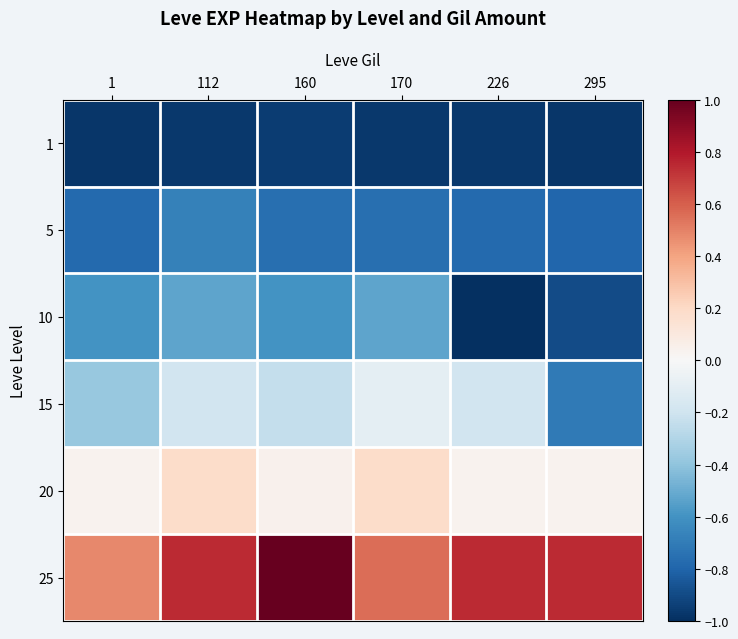

Reading right to left, what are all the values shown in this chart?

1: 295=-1.0	226=-1.0	170=-1.0	160=-0.9	112=-1.0	1=-1.0
5: 295=-0.8	226=-0.8	170=-0.8	160=-0.8	112=-0.7	1=-0.8
10: 295=-0.9	226=-1.0	170=-0.5	160=-0.6	112=-0.5	1=-0.6
15: 295=-0.7	226=-0.2	170=-0.1	160=-0.2	112=-0.2	1=-0.4
20: 295=0.0	226=0.0	170=0.2	160=0.0	112=0.2	1=0.0
25: 295=0.7	226=0.7	170=0.6	160=1.0	112=0.7	1=0.5